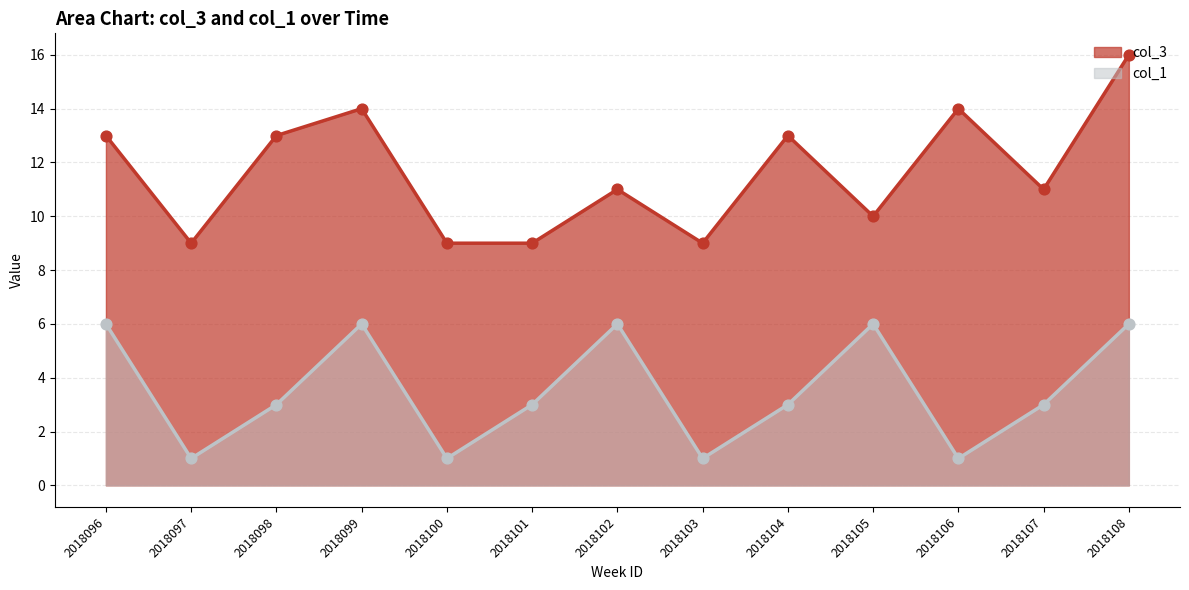

Is the value of col_3 at 2018106 greater than the value of col_1 at 2018100?

Yes